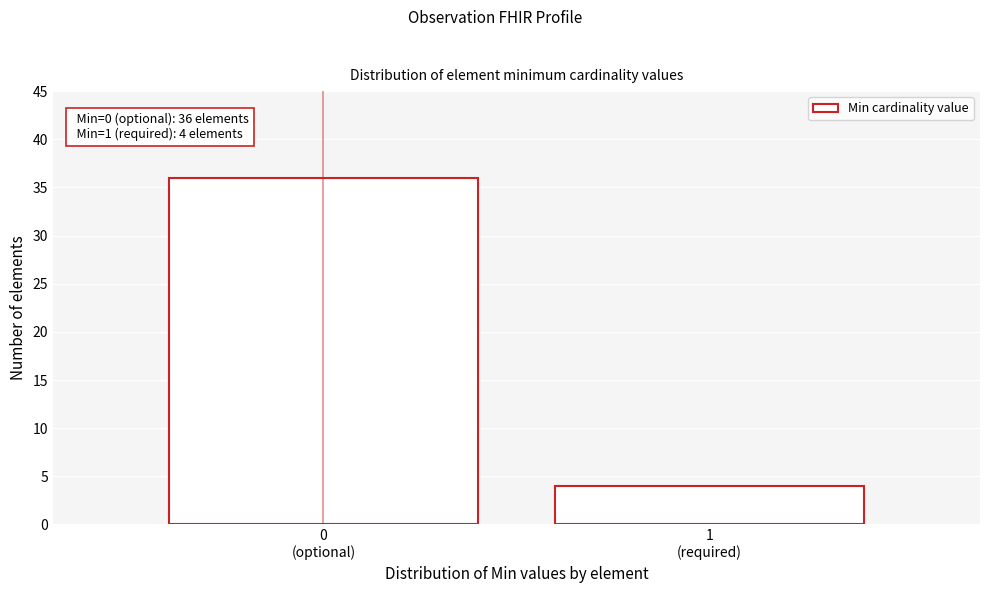

Reading right to left, list all the values displayed in this chart.

4	36